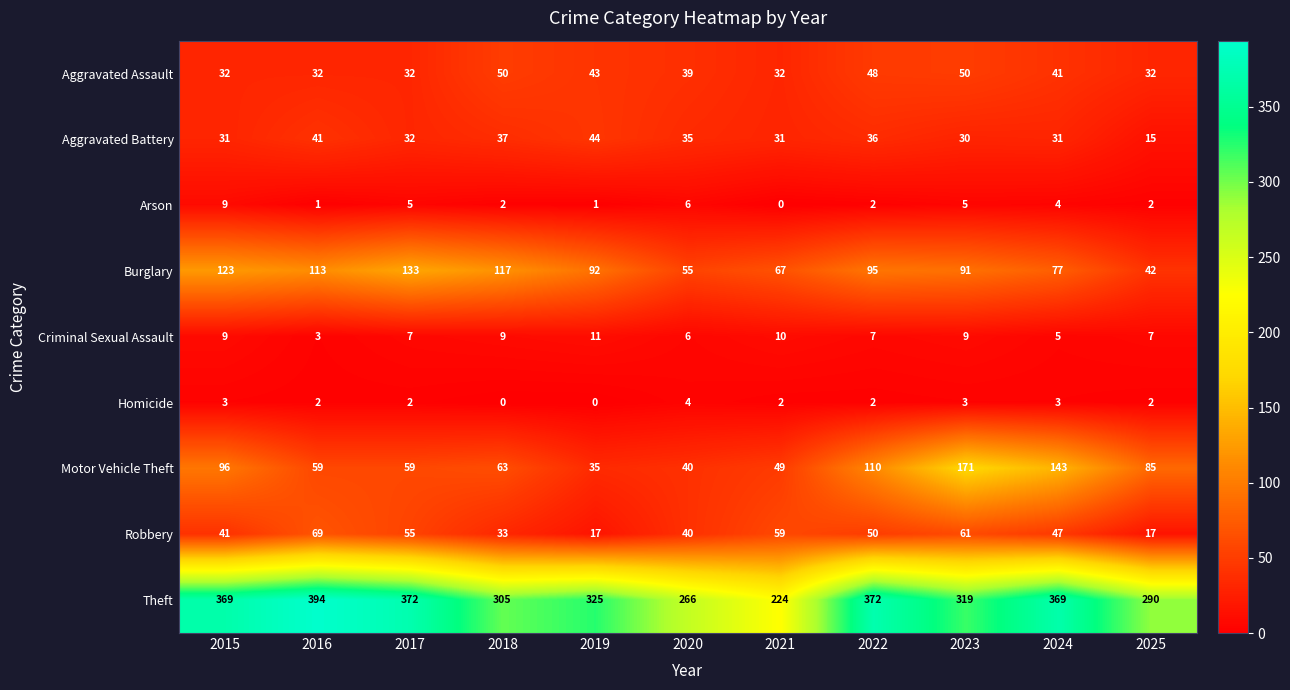

Read the Criminal Sexual Assault value at 2022.

7